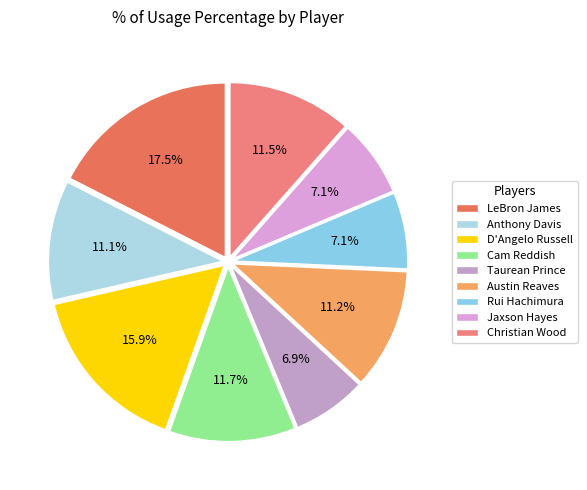

Rank the categories by value from lowest to highest.

Taurean Prince, Rui Hachimura, Jaxson Hayes, Anthony Davis, Austin Reaves, Christian Wood, Cam Reddish, D'Angelo Russell, LeBron James